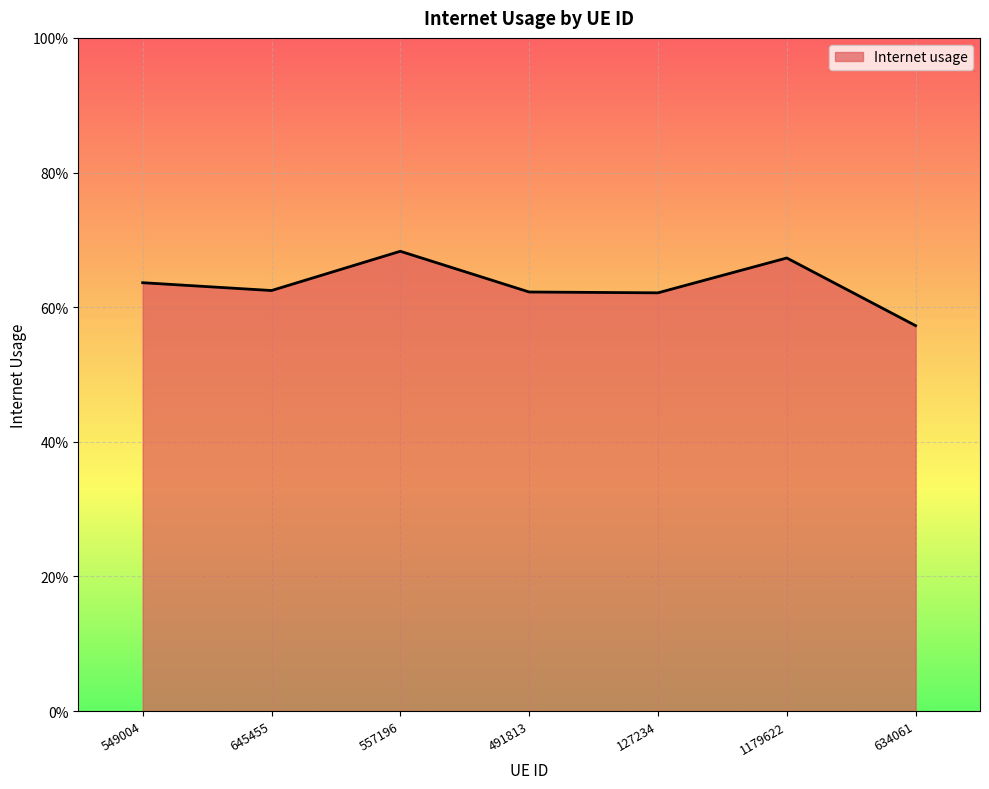

True or false: there are more than 2 points higher than both neighbors.

False